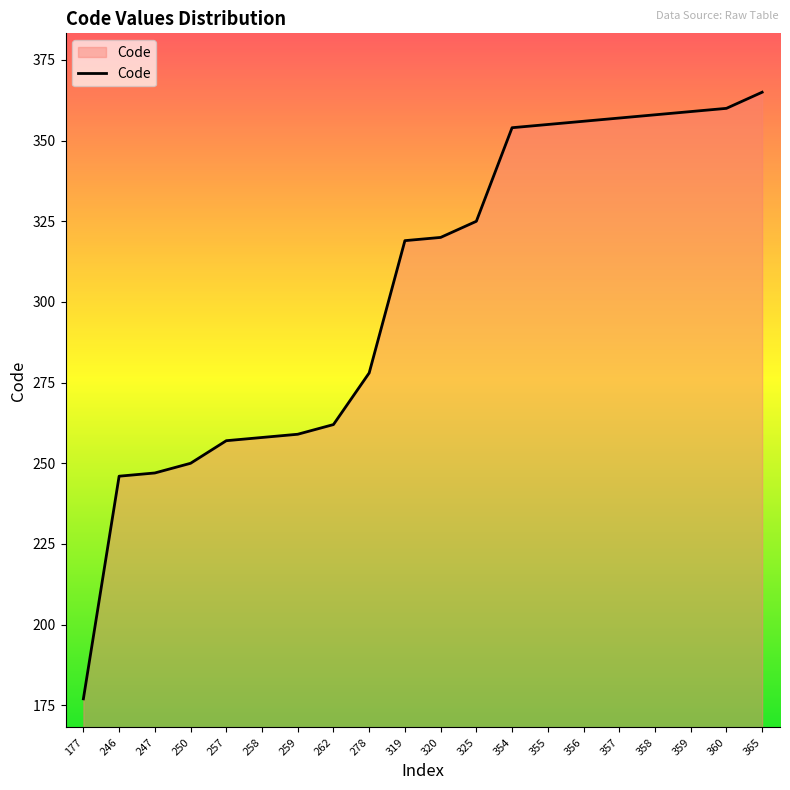

How many distinct data groups are displayed?

1